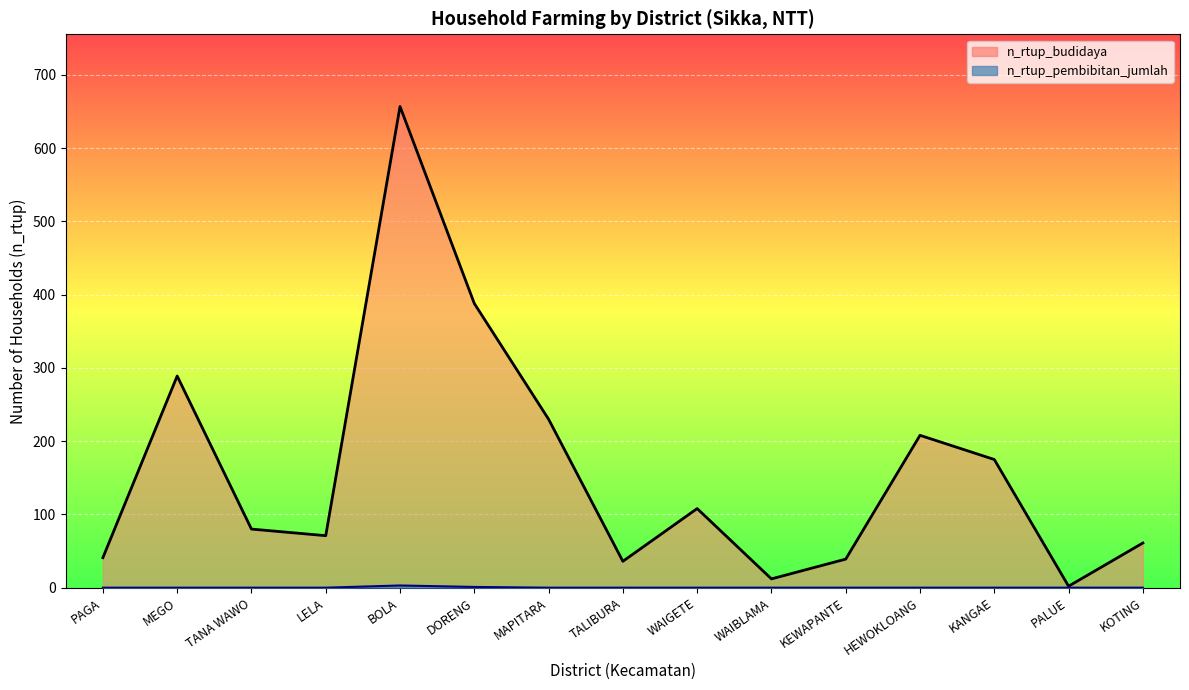

How many positive values does the n_rtup_pembibitan (line) series have?

2